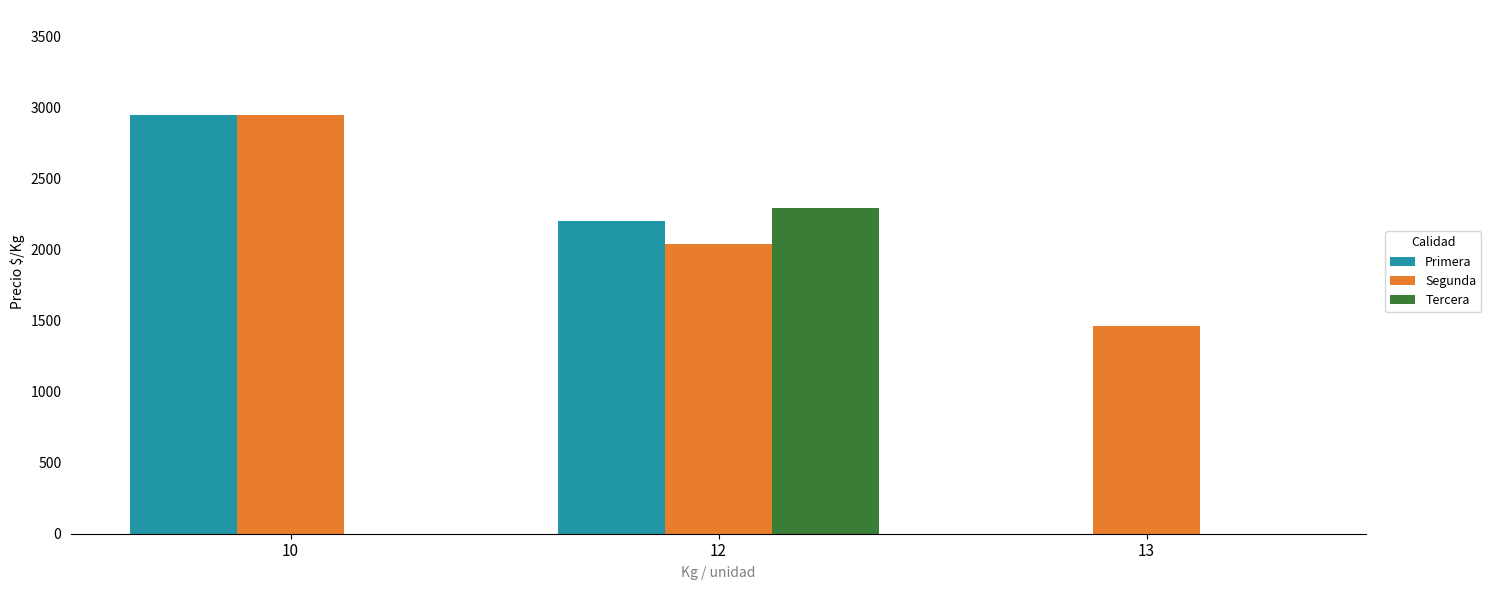

What is the sum of the Tercera values at 10 and 12?

2292.0